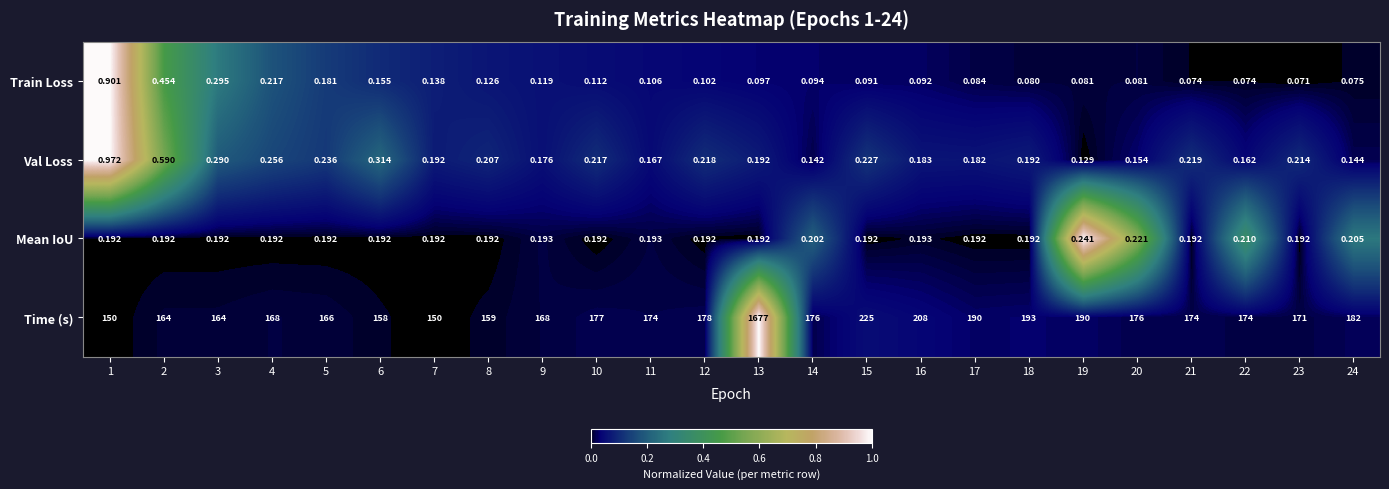

Rank the series by their maximum value, from lowest to highest.

Mean IoU, Train Loss, Val Loss, Time (s)